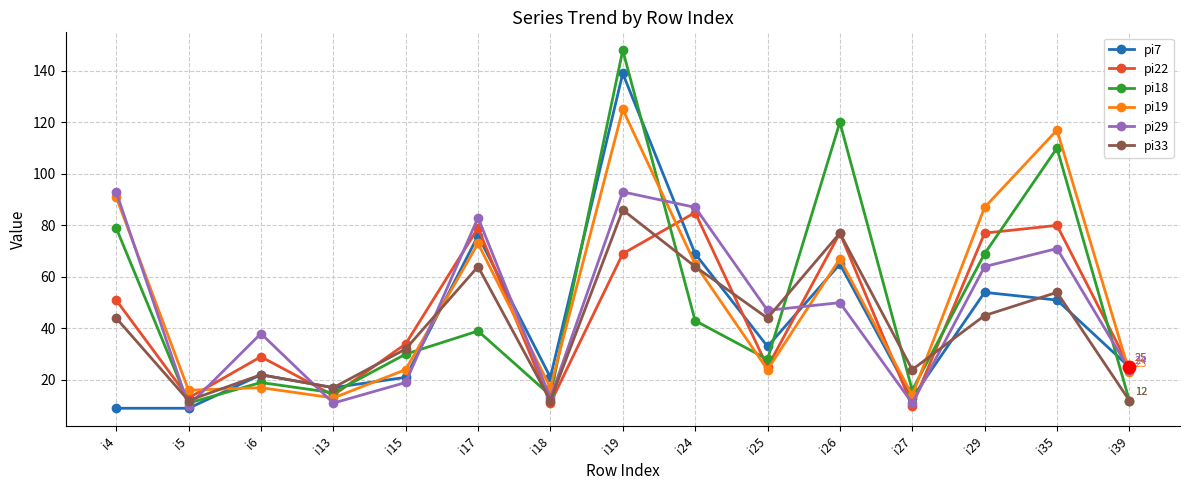

What are all the series names shown in the legend?

pi7, pi22, pi18, pi19, pi29, pi33